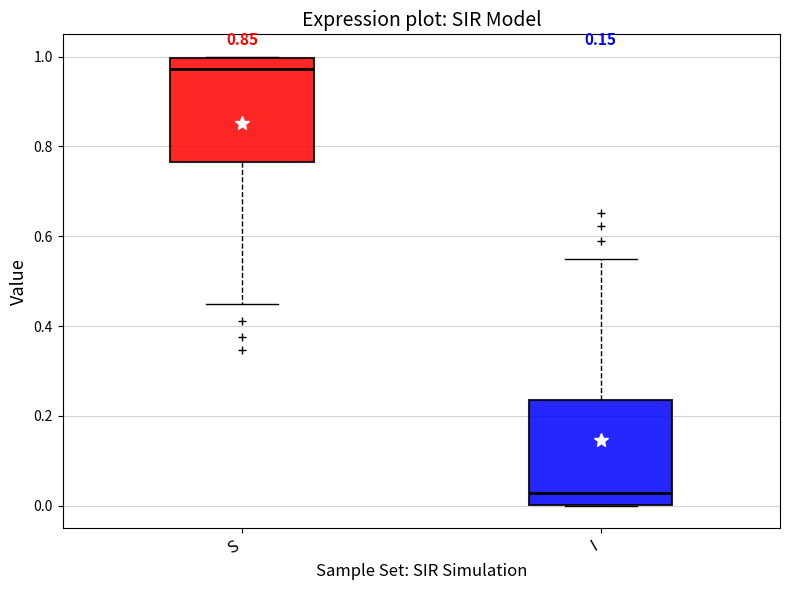

Which box's median line is the lowest?

I